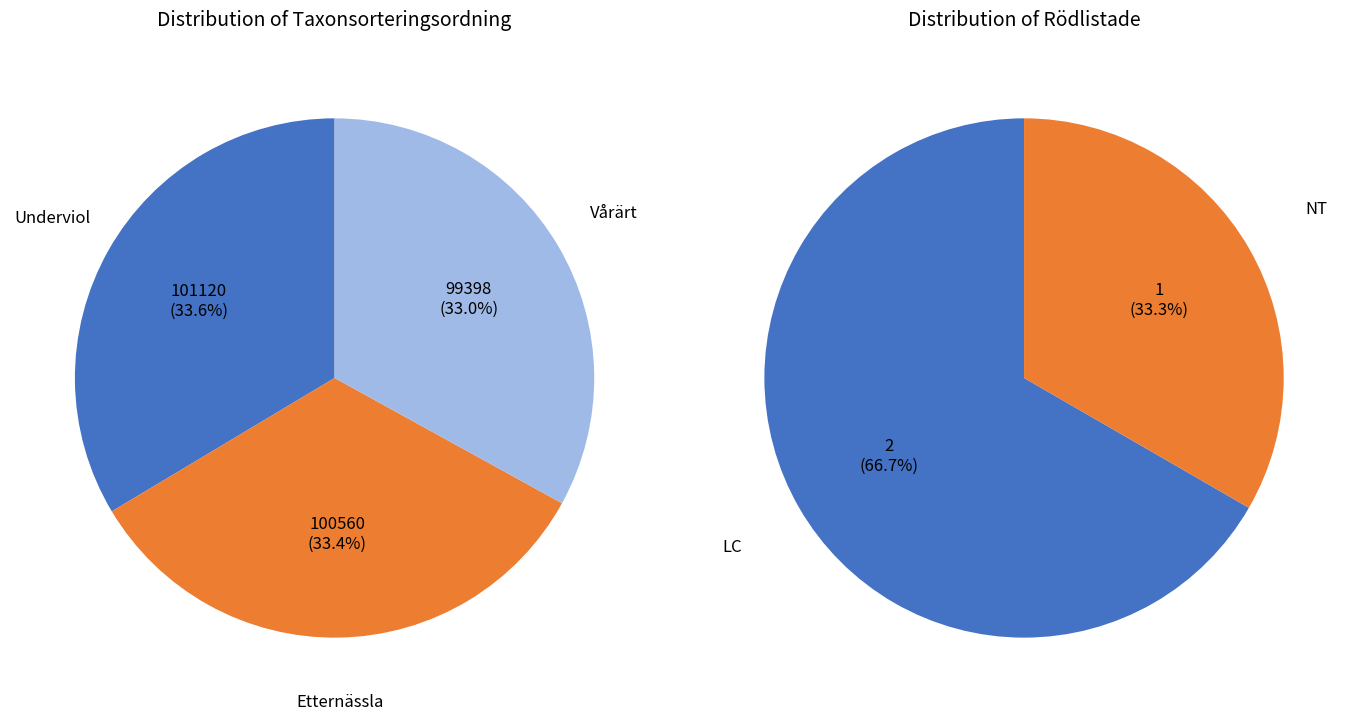

Is Underviol the majority of the pie?

No